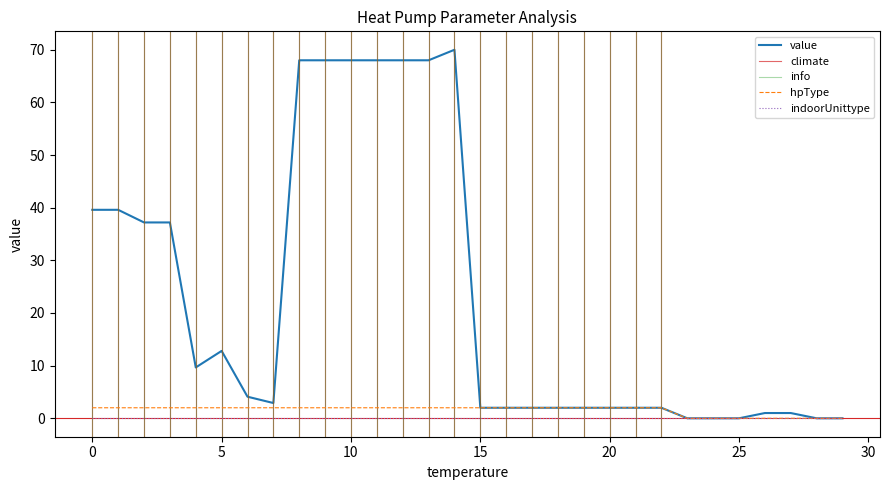

Reading left to right, extract all data points from this chart.

value: 0=39.6	1=39.6	2=37.2	3=37.2	4=9.7	5=12.8	6=4.1	7=2.9	8=68.0	9=68.0	10=68.0	11=68.0	12=68.0	13=68.0	14=70.0	15=2.0	16=2.0	17=2.0	18=2.0	19=2.0	20=2.0	21=2.0	22=2.0	23=0.0	24=0.0	25=0.0	26=1.0	27=1.0	28=0.0	29=0.0
climate: 0=10.0	1=10.0	2=10.0	3=10.0	4=10.0	5=10.0	6=10.0	7=10.0	8=1.0	9=1.0	10=2.0	11=2.0	12=3.0	13=3.0	14=1.0	15=10.0	16=10.0	17=10.0	18=10.0	19=10.0	20=10.0	21=10.0	22=10.0	23=0.0	24=0.0	25=0.0	26=0.0	27=0.0	28=0.0	29=0.0
info: 0=2.0	1=2.0	2=2.0	3=2.0	4=2.0	5=2.0	6=2.0	7=2.0	8=2.0	9=2.0	10=2.0	11=2.0	12=2.0	13=2.0	14=2.0	15=2.0	16=2.0	17=2.0	18=2.0	19=2.0	20=2.0	21=2.0	22=2.0	23=1.0	24=1.0	25=1.0	26=1.0	27=1.0	28=1.0	29=1.0
indoorUnittype: 0=0.0	1=0.0	2=0.0	3=0.0	4=0.0	5=0.0	6=0.0	7=0.0	8=0.0	9=0.0	10=0.0	11=0.0	12=0.0	13=0.0	14=0.0	15=0.0	16=0.0	17=0.0	18=0.0	19=0.0	20=0.0	21=0.0	22=0.0	23=0.0	24=0.0	25=0.0	26=0.0	27=0.0	28=0.0	29=0.0
hpType: 0=2.0	1=2.0	2=2.0	3=2.0	4=2.0	5=2.0	6=2.0	7=2.0	8=2.0	9=2.0	10=2.0	11=2.0	12=2.0	13=2.0	14=2.0	15=2.0	16=2.0	17=2.0	18=2.0	19=2.0	20=2.0	21=2.0	22=2.0	23=0.0	24=0.0	25=0.0	26=0.0	27=0.0	28=0.0	29=0.0